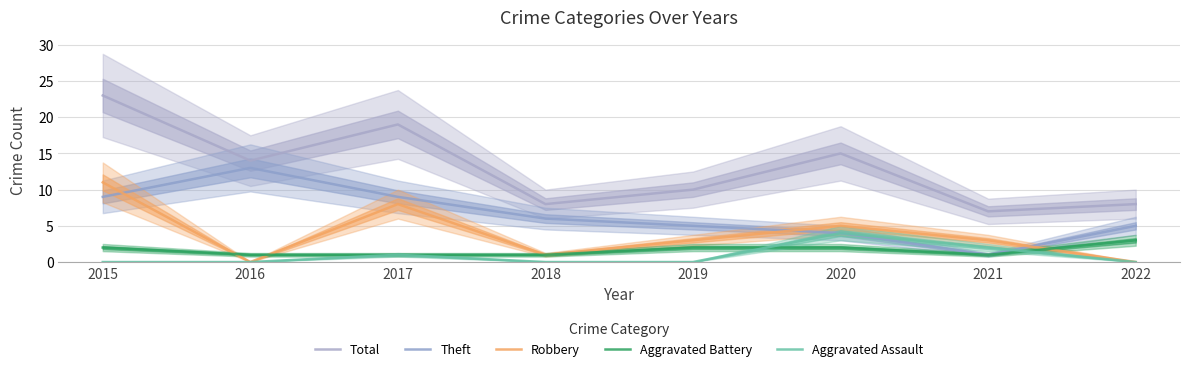

Which label corresponds to the smallest value in the chart?

2016